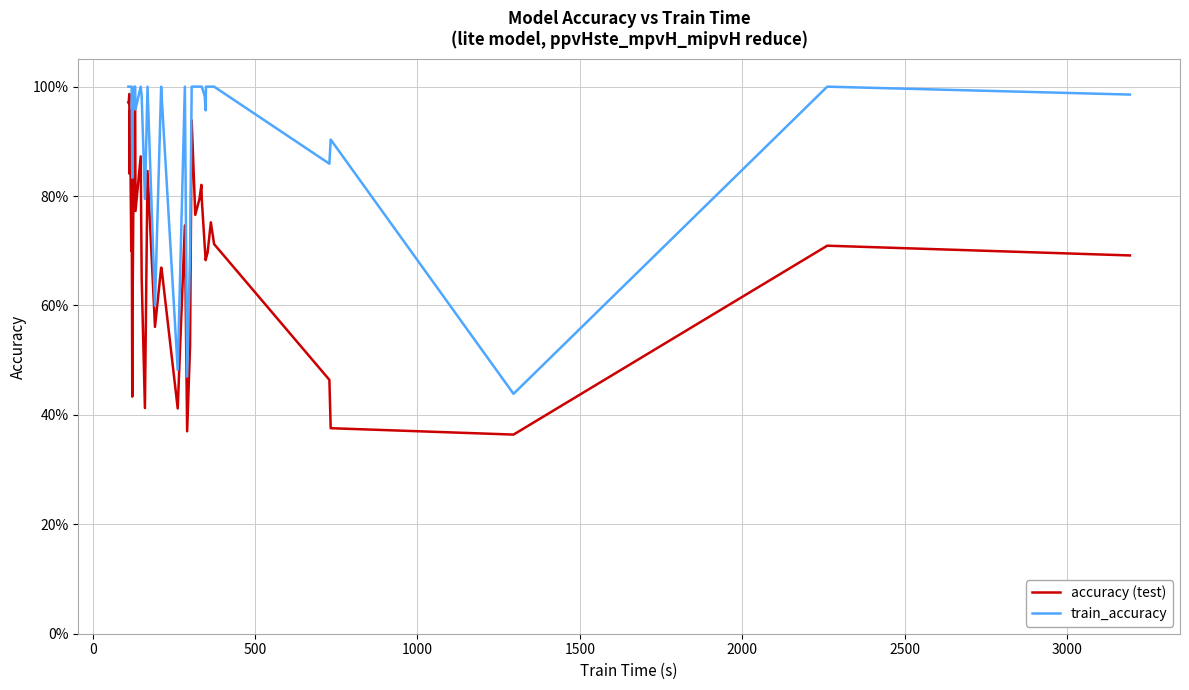

True or false: accuracy (test) and train_accuracy intersect in this chart.

False